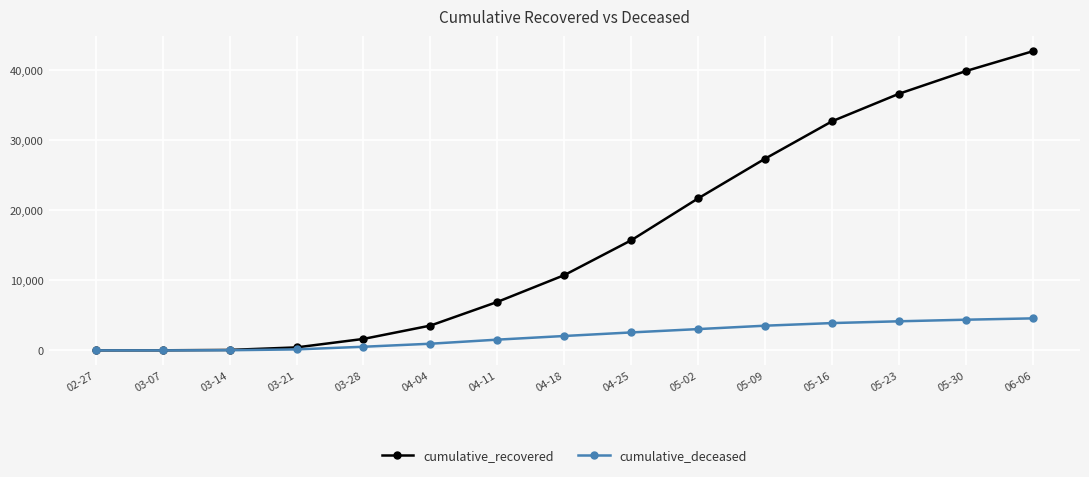

Does the chart have visible grid lines?

Yes